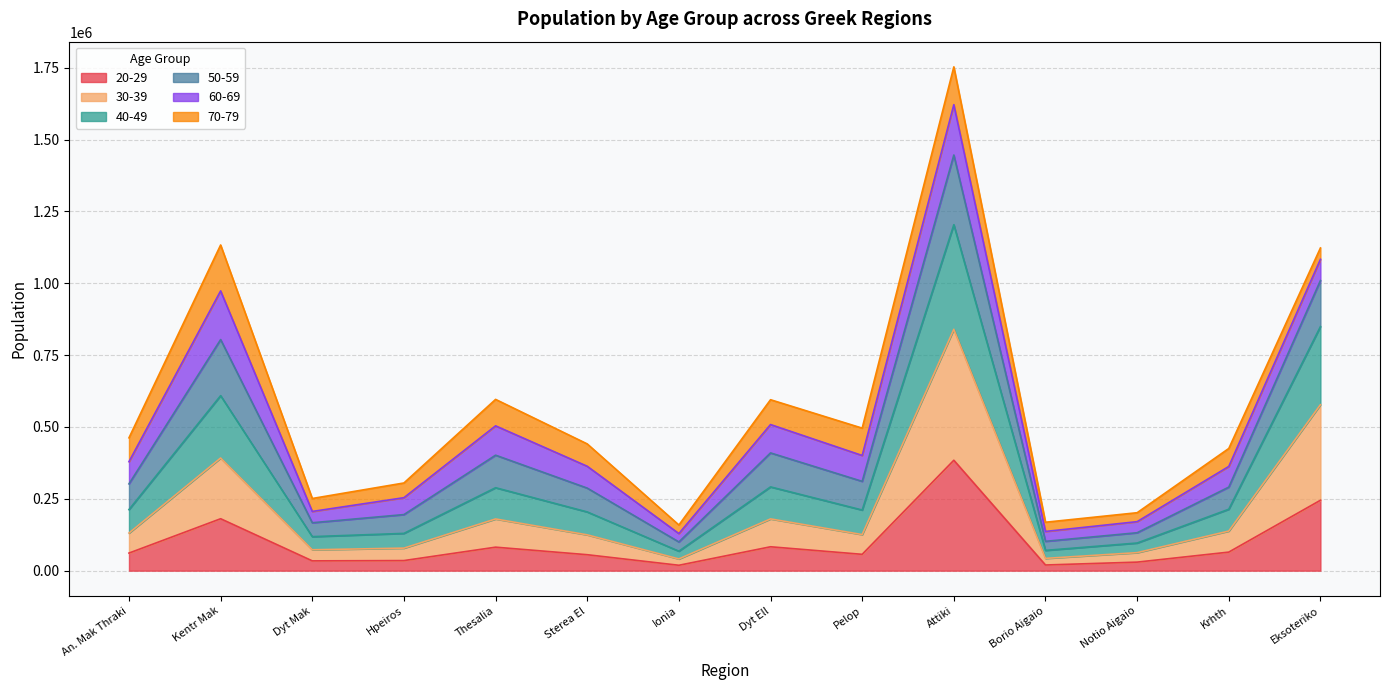

At which category is the sum across all series the highest?

Attiki